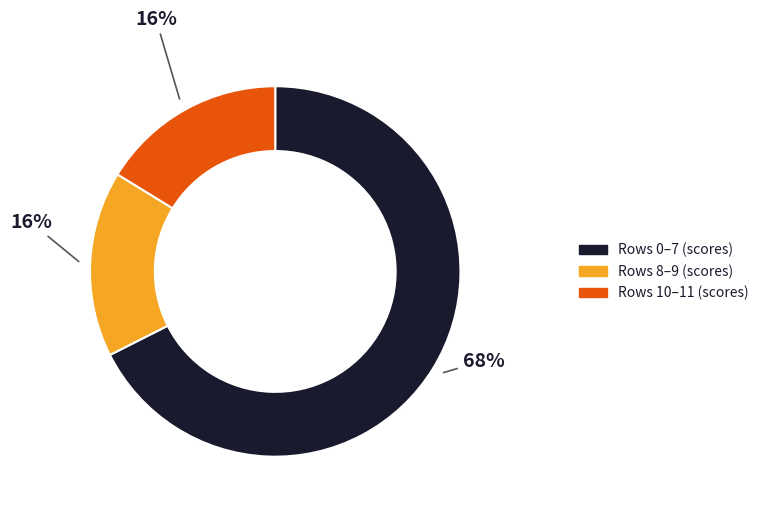

Is there a majority slice in this chart?

Yes